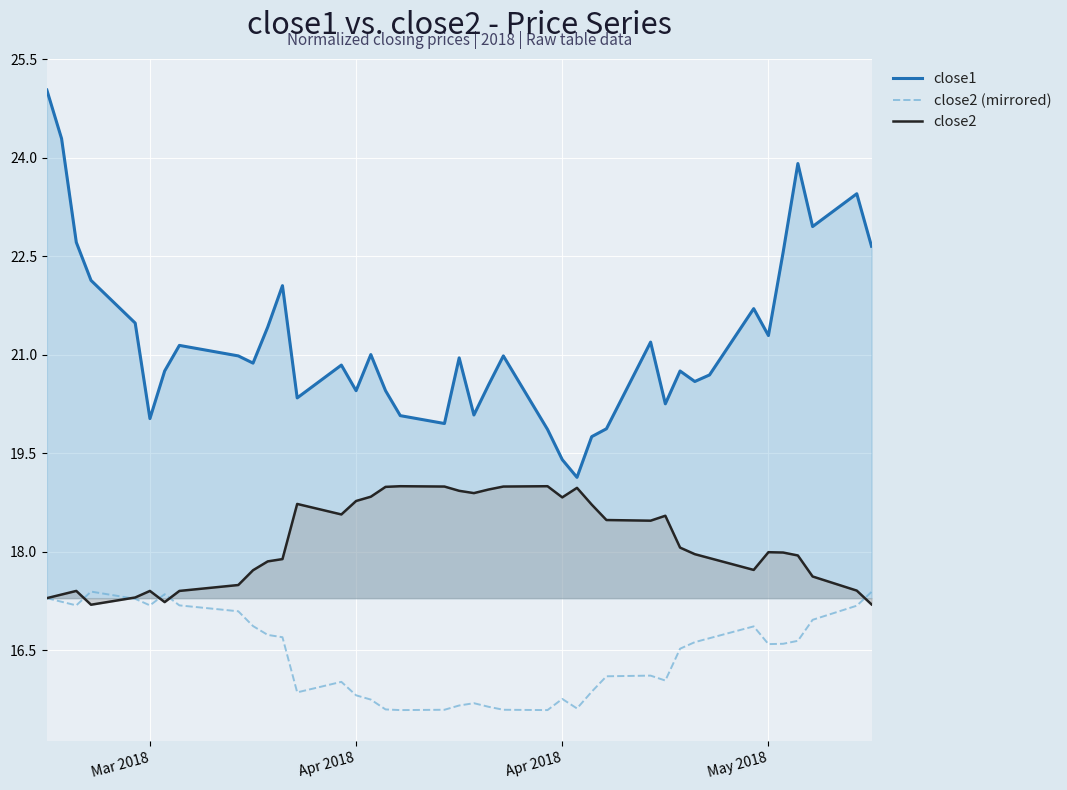

What are all the series names shown in the legend?

close1, close2 (mirrored), close2